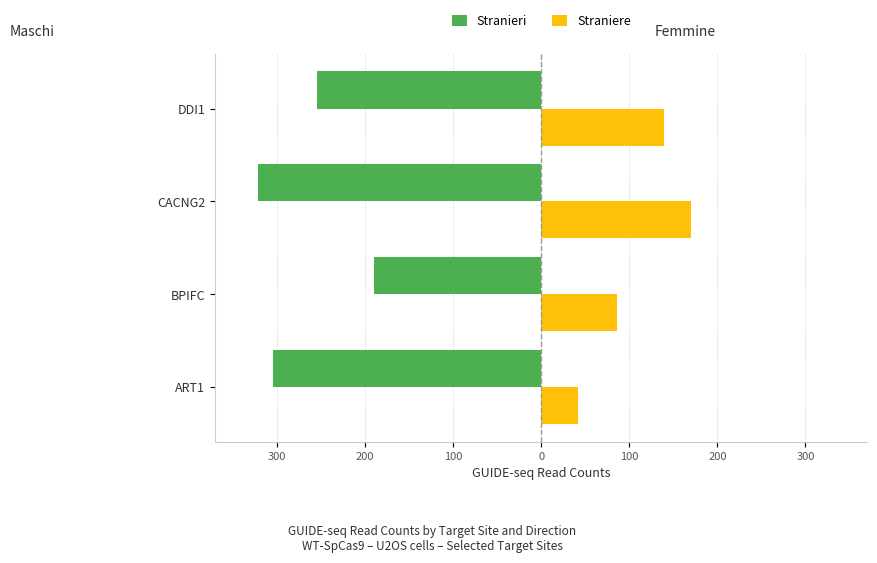

What is the sum of all Straniere values?

437